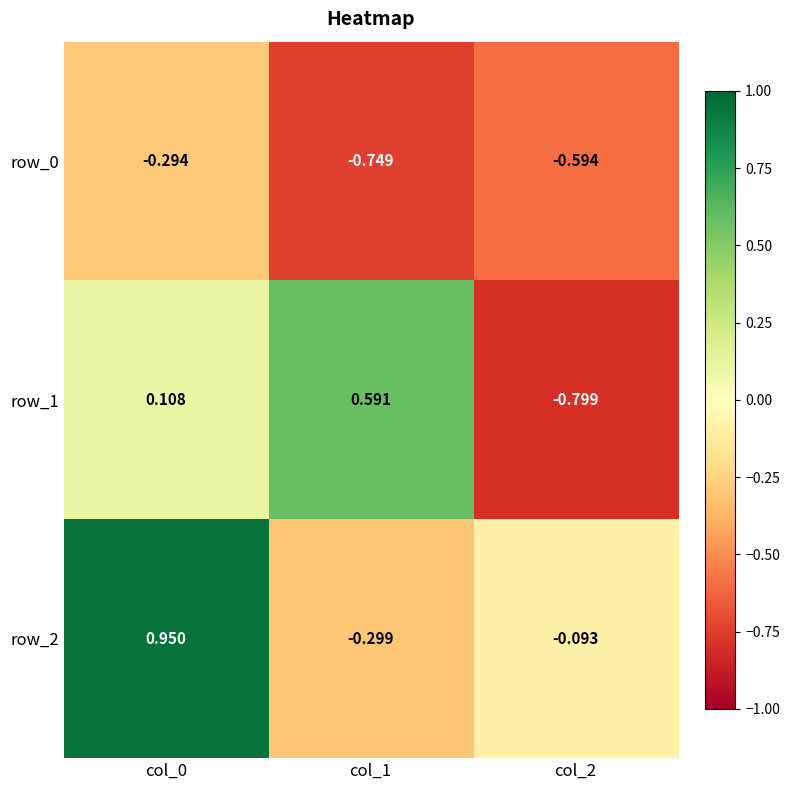

Is the value of row_2 at col_1 greater than the value of row_0 at col_0?

No